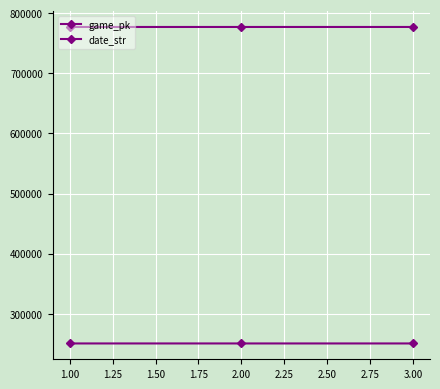

How many lines are shown in the chart?

2